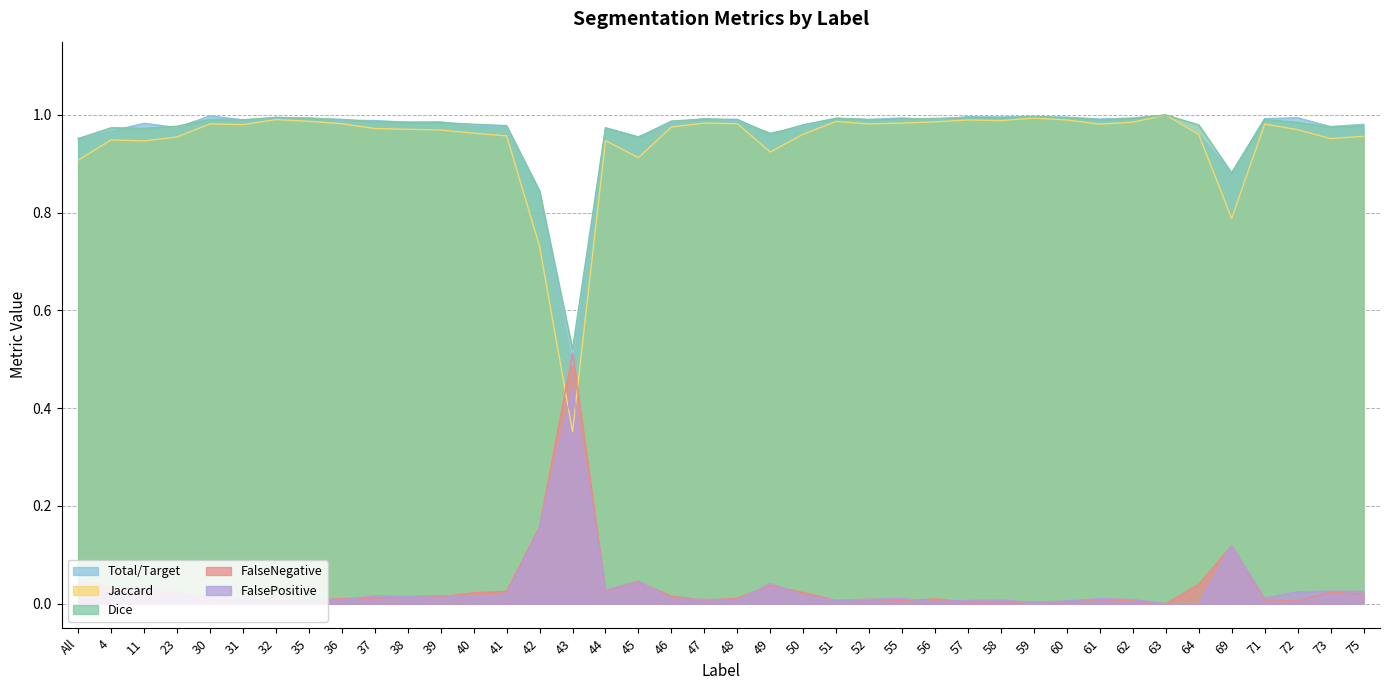

Which series changed the most between 45 and 60?

Jaccard